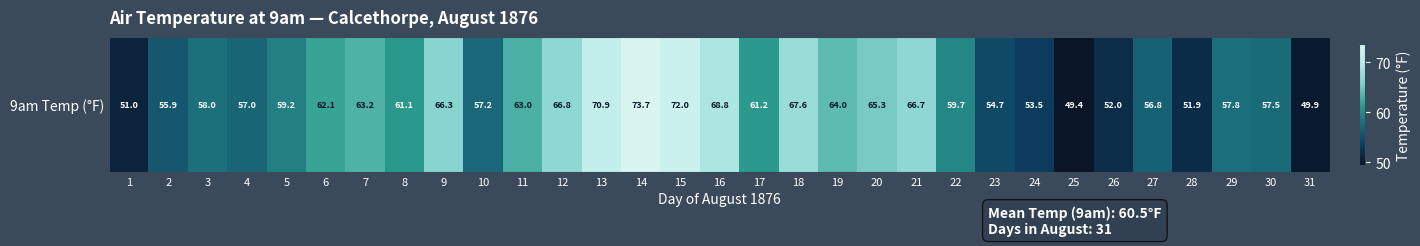

What is the sum of all values?

1874.2